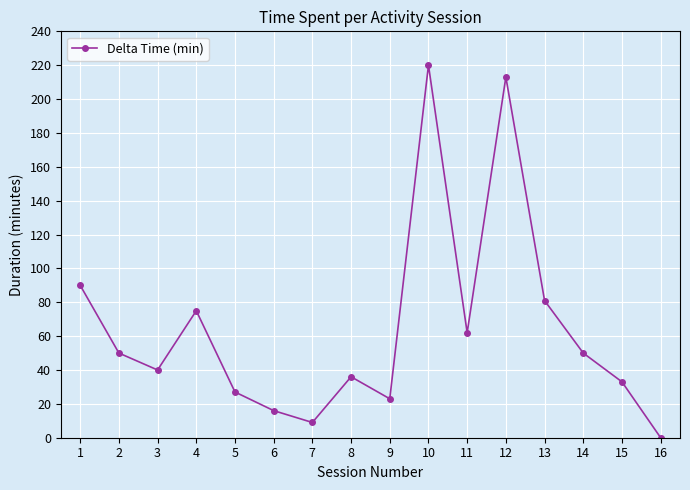

How many lines are shown in the chart?

1